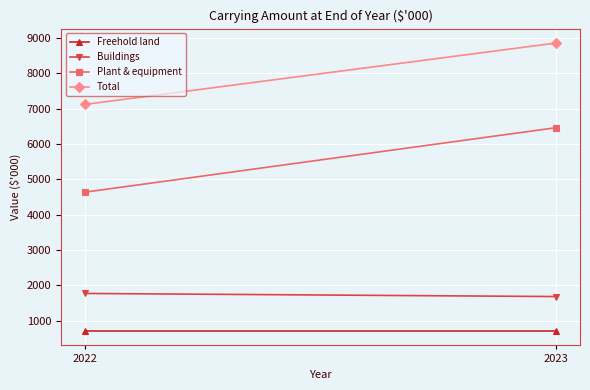

Reading right to left, transcribe all the data shown in this chart.

Freehold land: 710	710
Buildings: 1685	1773
Plant & equipment: 6464	4637
Total: 8859	7120